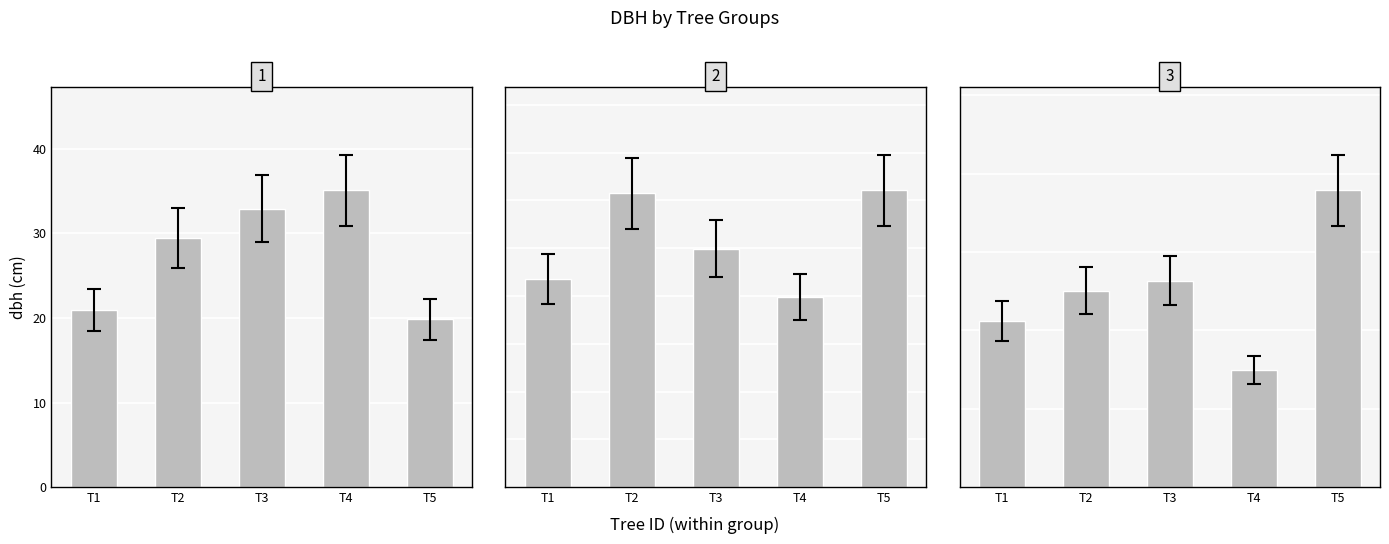

Rank the categories by value from highest to lowest.

T5, T3, T2, T1, T4